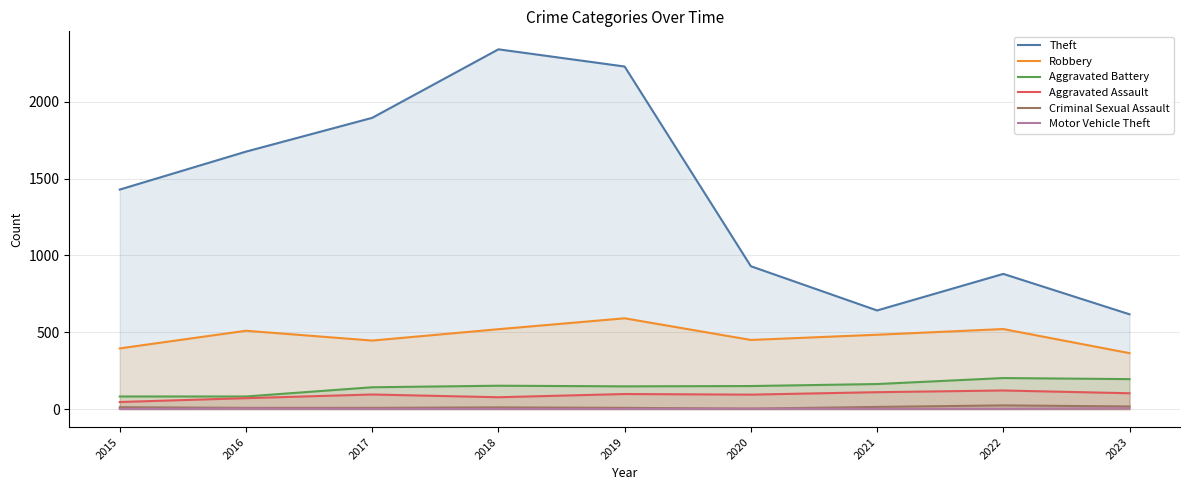

How many interior local peaks does the Aggravated Battery series have?

2